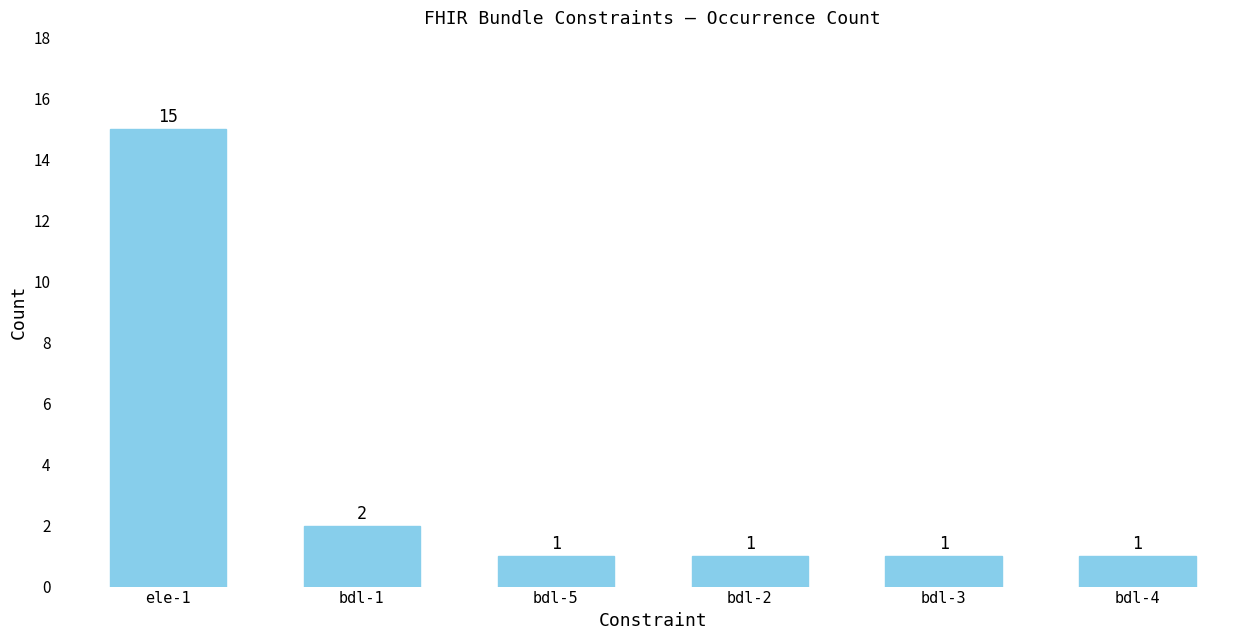

What is the difference between the maximum and second lowest values?

14